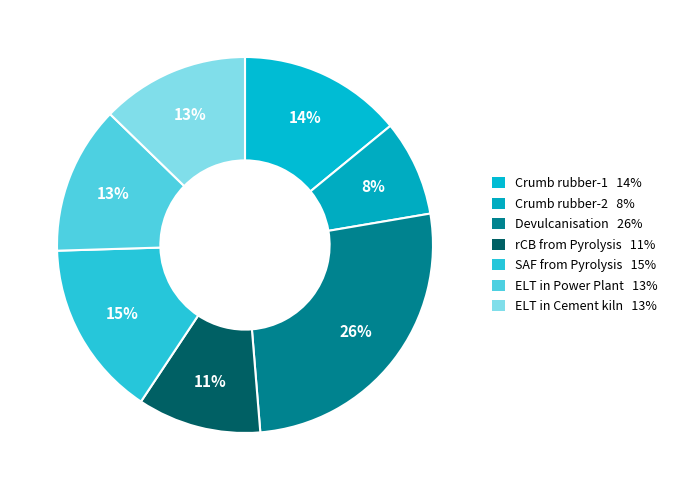

Count the number of slices in the pie.

7